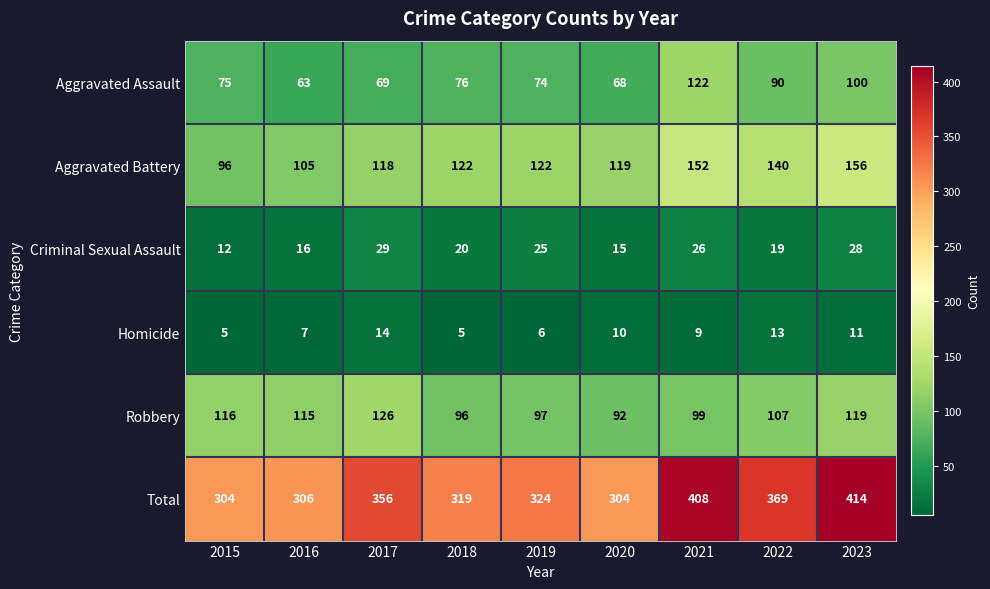

Rank the series at 2020 from lowest to highest value.

Homicide, Criminal Sexual Assault, Aggravated Assault, Robbery, Aggravated Battery, Total